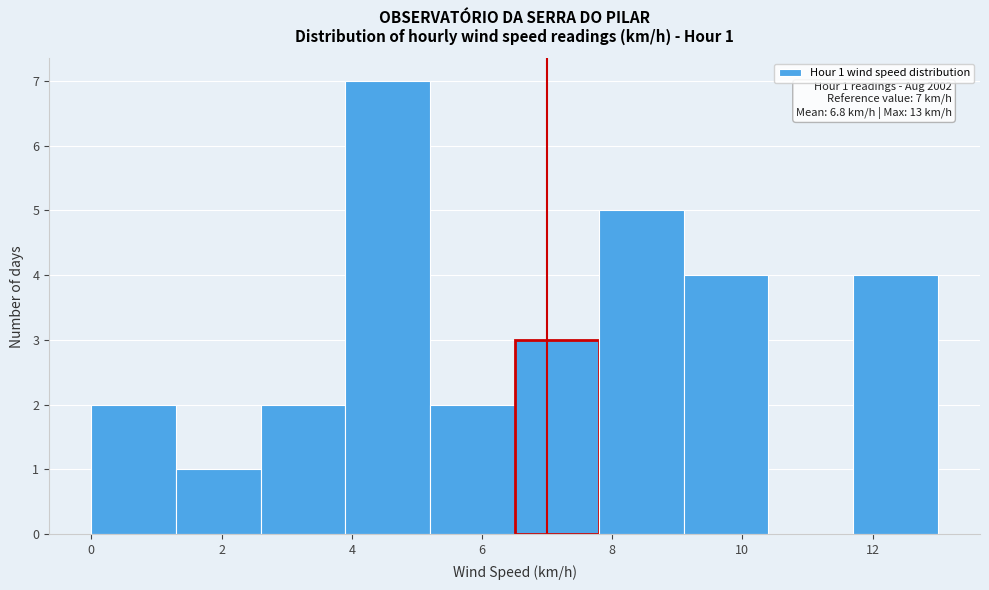

Over which range of the x-axis is the bar tallest?

3.9 to 5.2